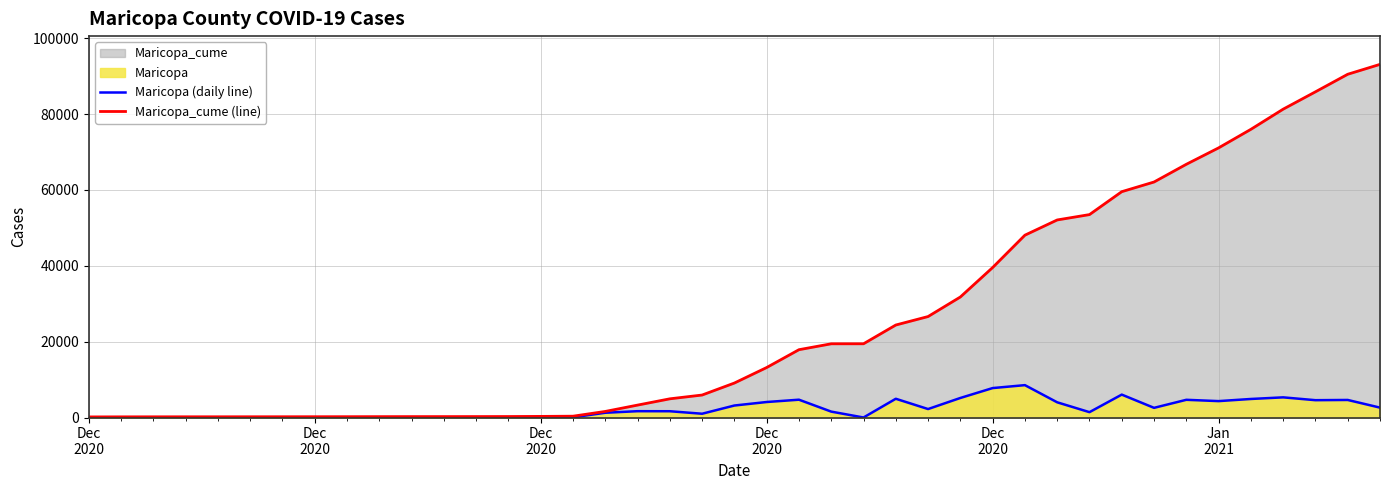

Between Dec
2020 and 36, which series saw the biggest shift?

Maricopa_cume (line)